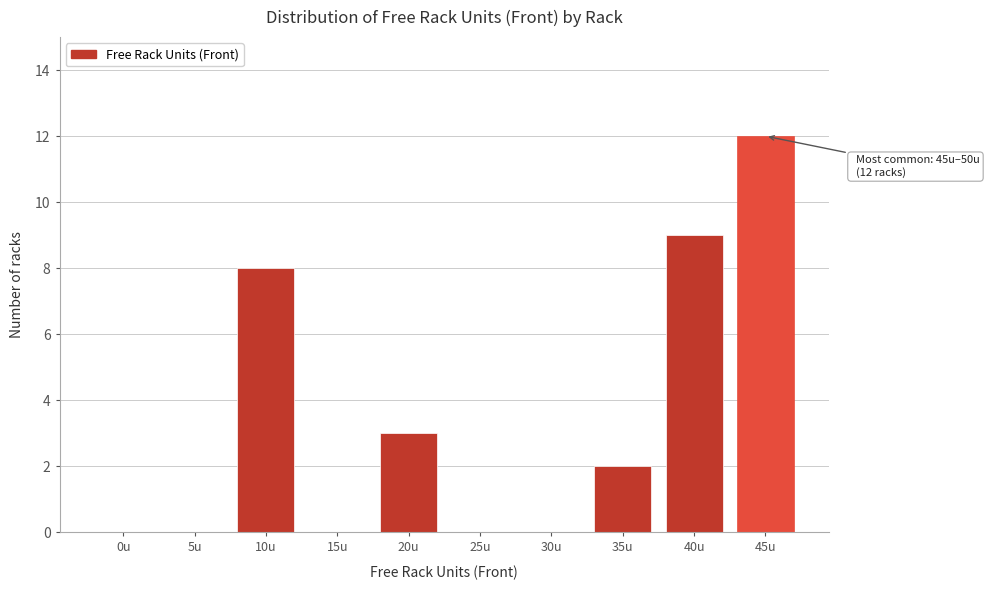

Reading left to right, transcribe all the data shown in this chart.

0u=0	5u=0	10u=8	15u=0	20u=3	25u=0	30u=0	35u=2	40u=9	45u=12